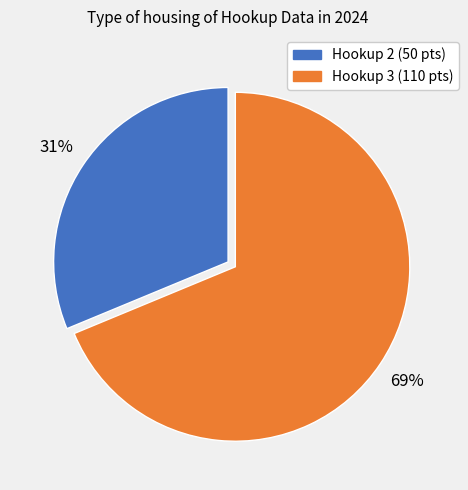

What is the smallest slice in the pie chart?

Hookup 2 (50 pts)